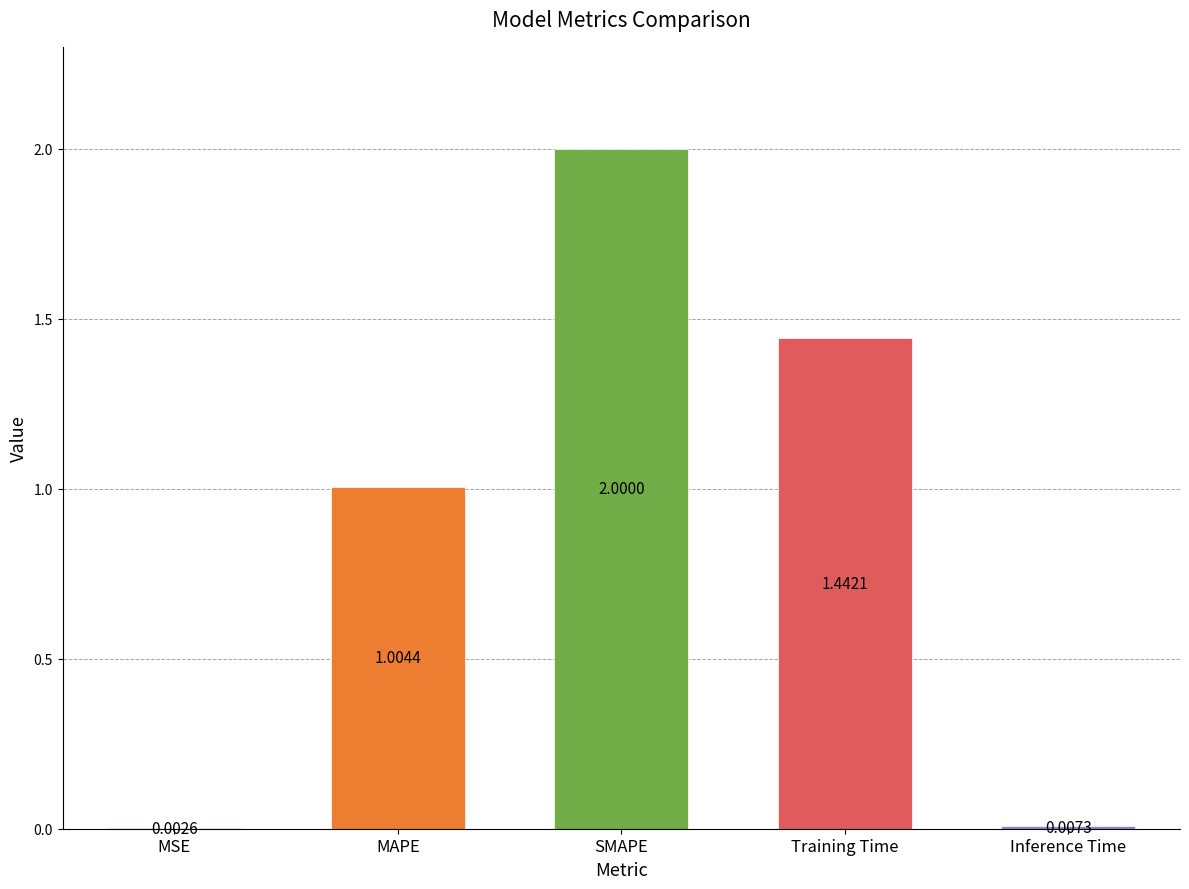

What is the sum of the values at Inference Time and MAPE?

1.0